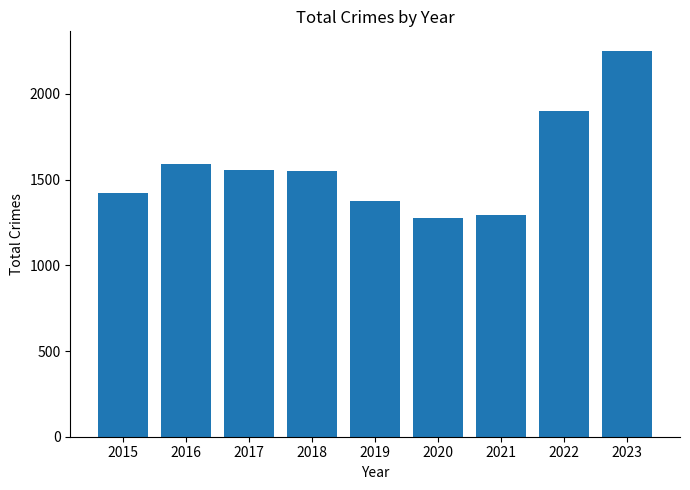

What is the average value?

1579